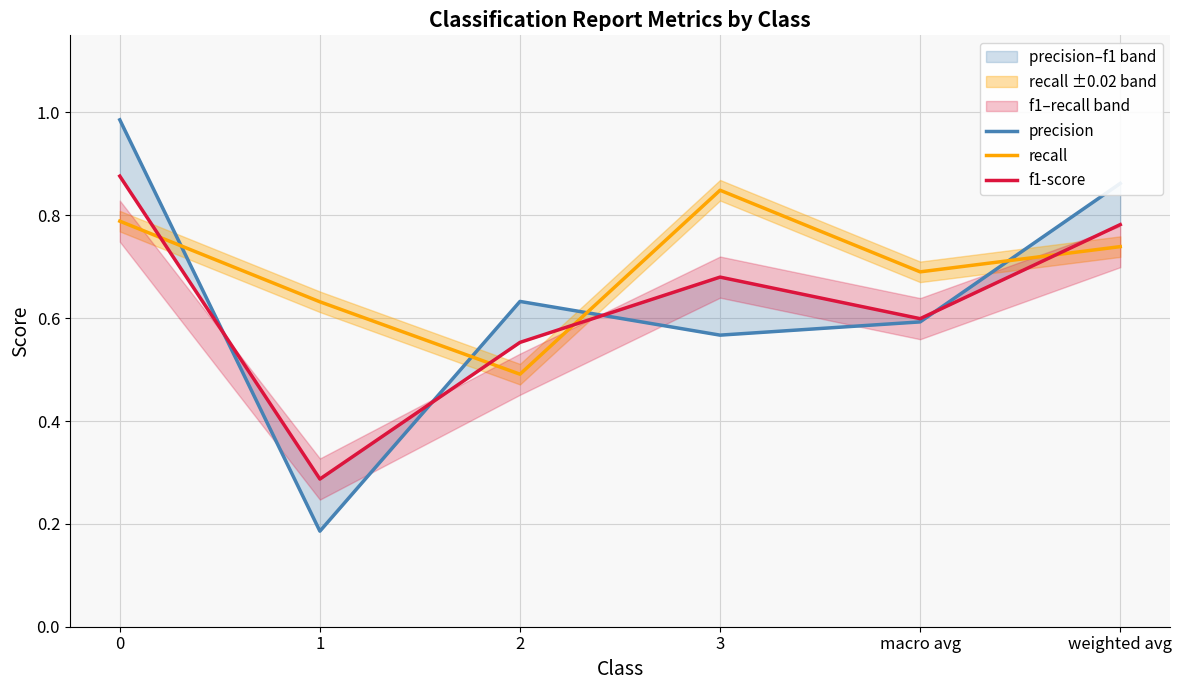

Which series has the largest range (max minus min)?

precision